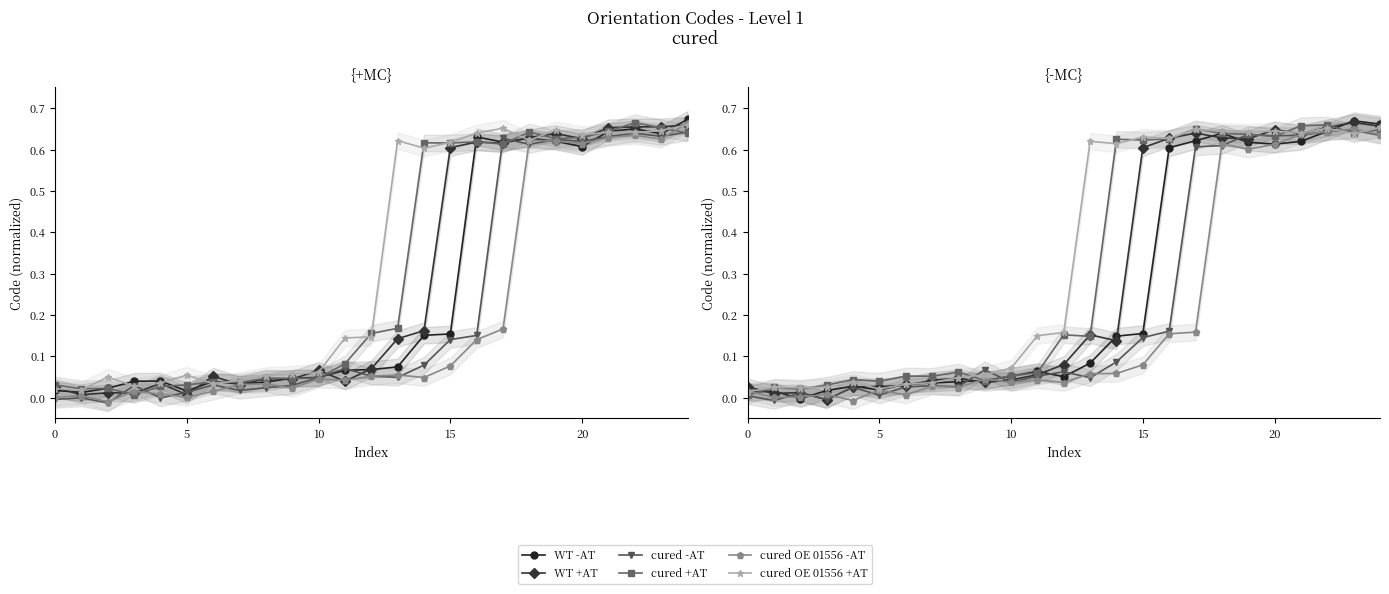

In cured OE 01556 +AT, how many points are lower than both neighbors (excluding endpoints)?

7